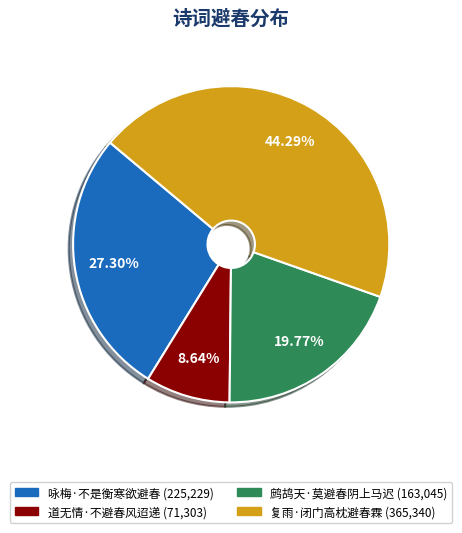

To the nearest percent, what is the difference between the 复雨·闭门高枕避春霖 and 道无情·不避春风迢递 slice percentages?

36%